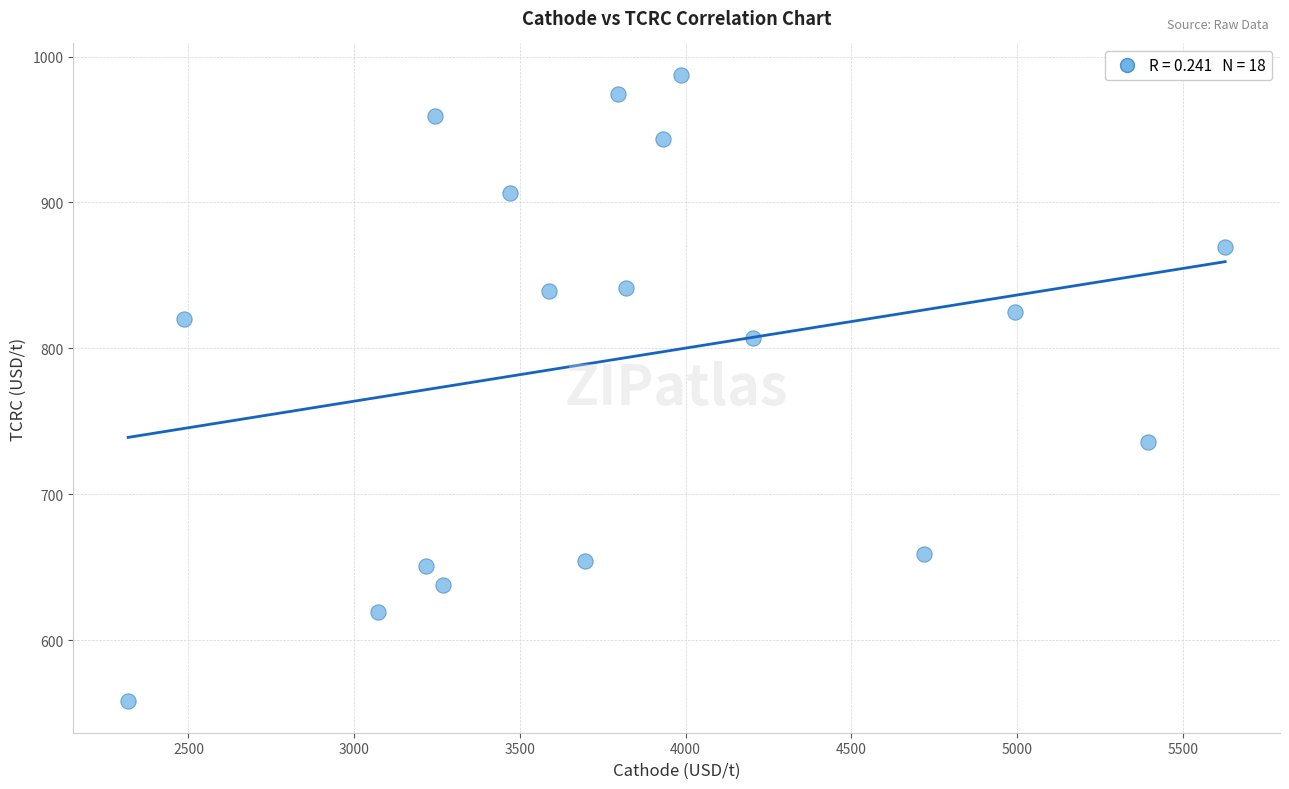

What is the range of Y values (max minus min)?

429.5